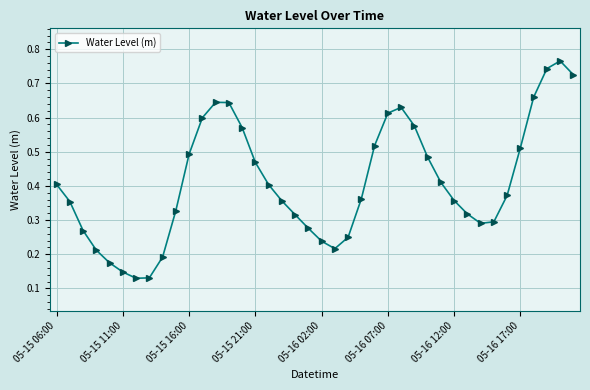

Is this an area chart (filled region under the line)?

No